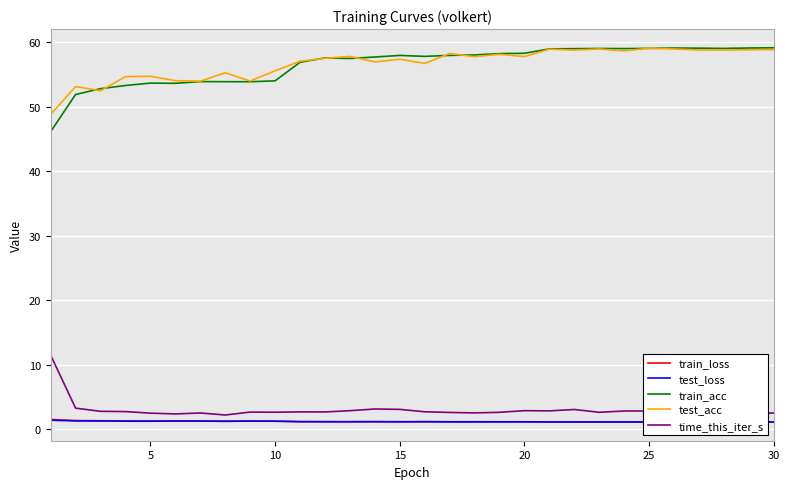

Is this an area chart (filled region under the line)?

No